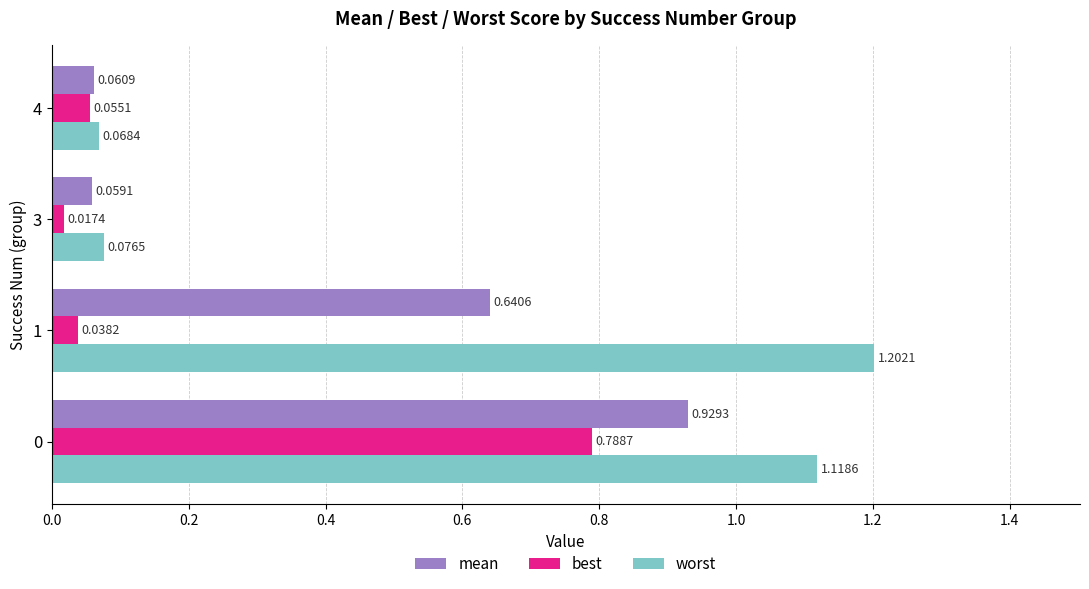

List the series in order of their peak value, lowest first.

best, mean, worst